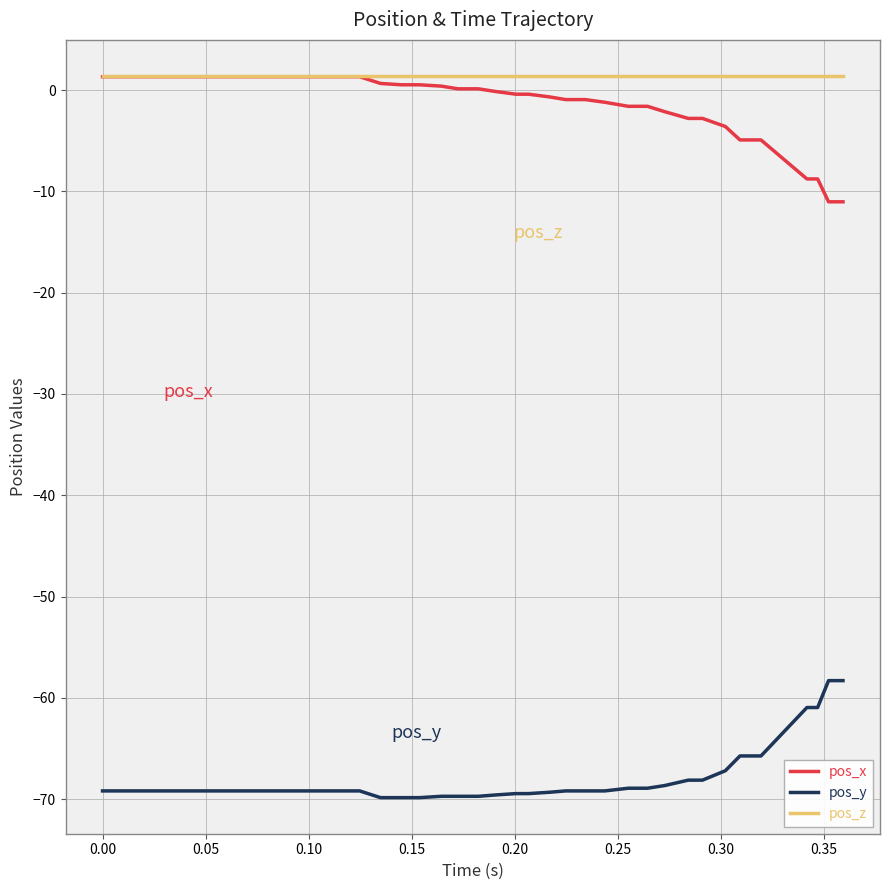

True or false: pos_y and pos_z intersect in this chart.

False